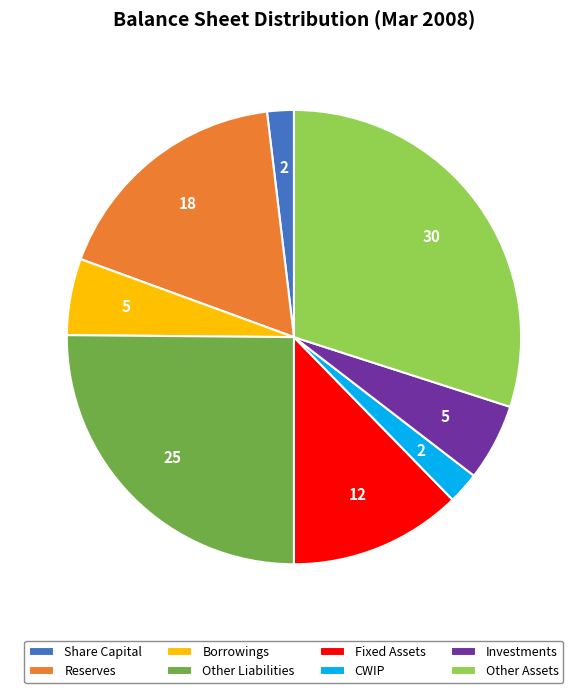

Is it true that CWIP is 10% of the pie?

False